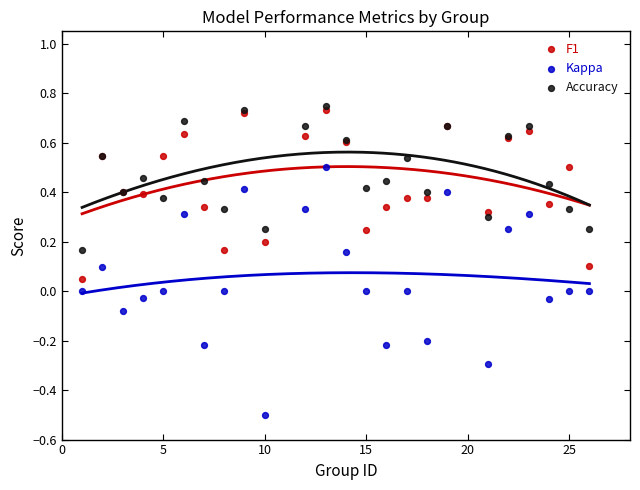

What are all the series names shown in the legend?

F1, Kappa, Accuracy